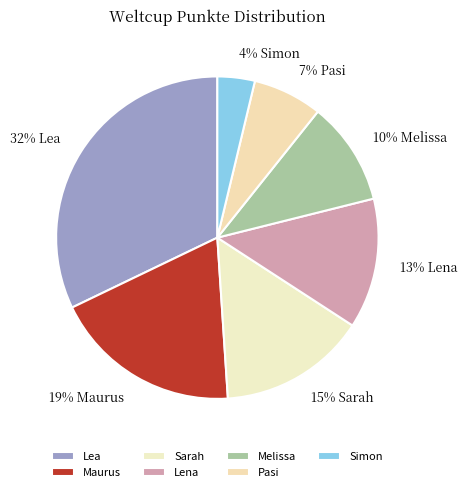

Rank the categories by value from lowest to highest.

Simon, Pasi, Melissa, Lena, Sarah, Maurus, Lea